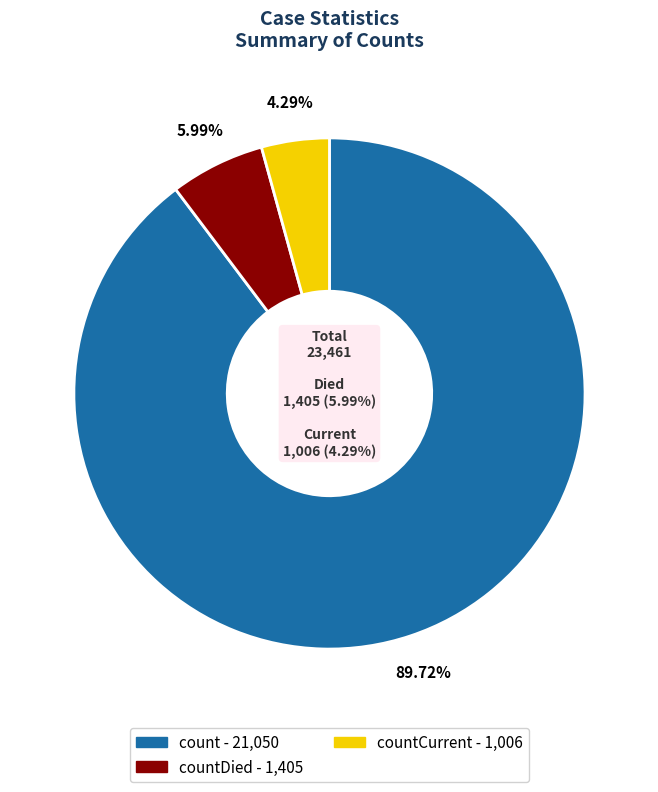

Is countDied the majority of the pie?

No